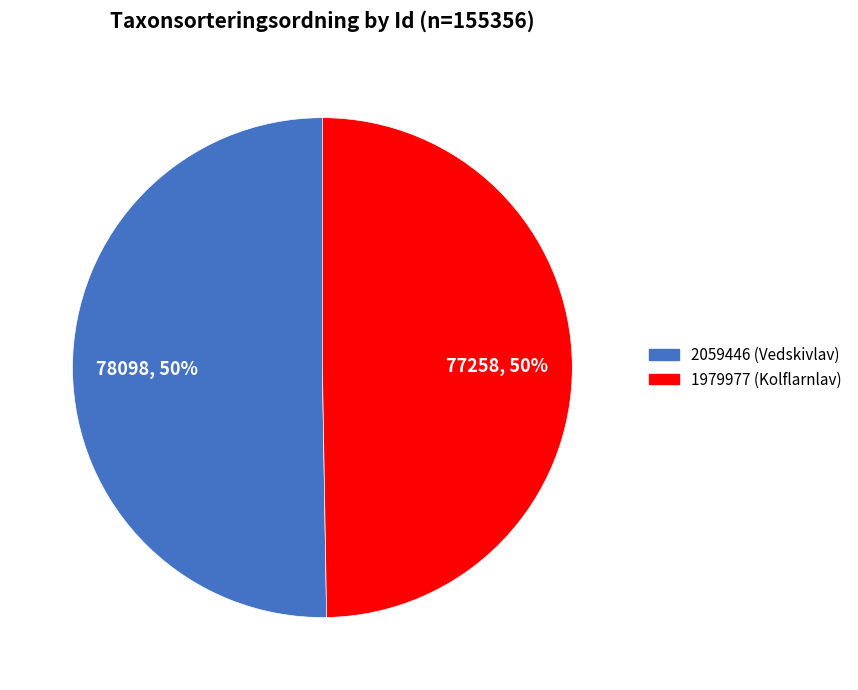

Do 1979977 (Kolflarnlav) and 2059446 (Vedskivlav) together represent more than half of the pie?

Yes